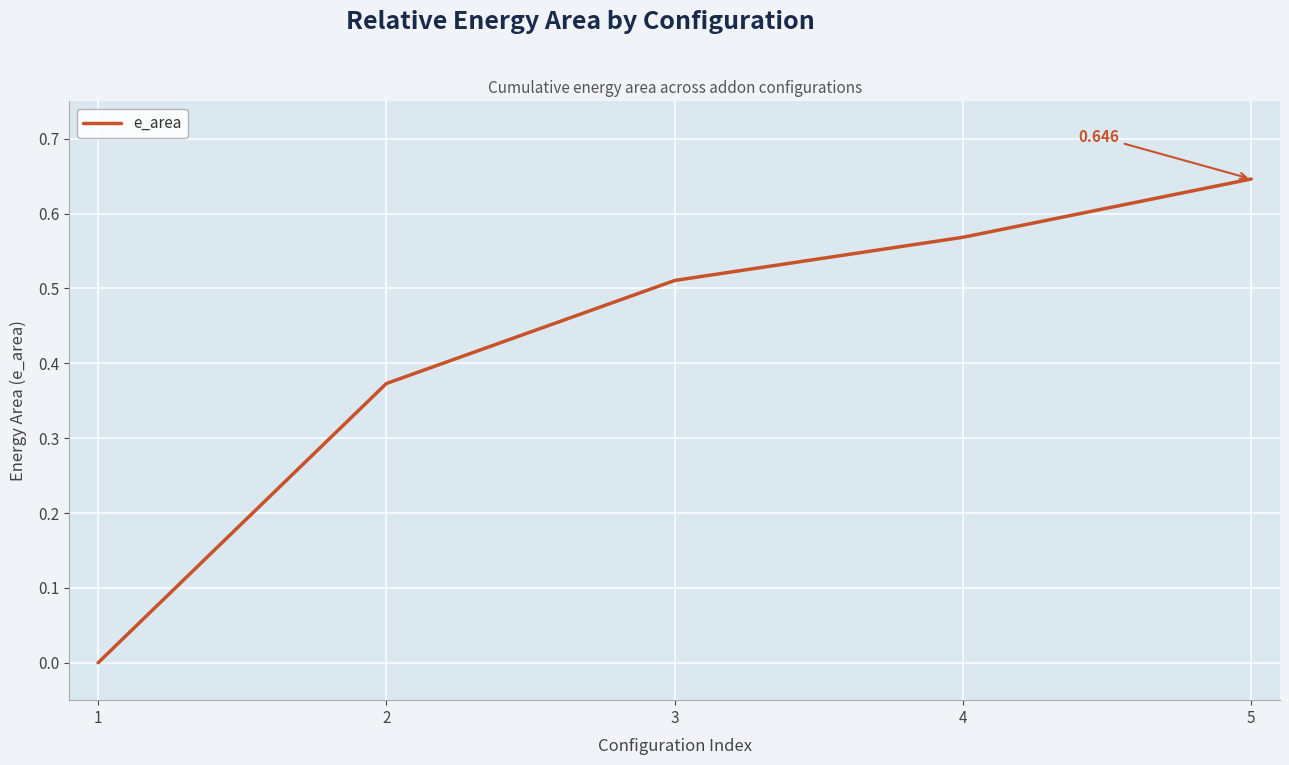

True or false: there are more than 0 points higher than both neighbors.

False